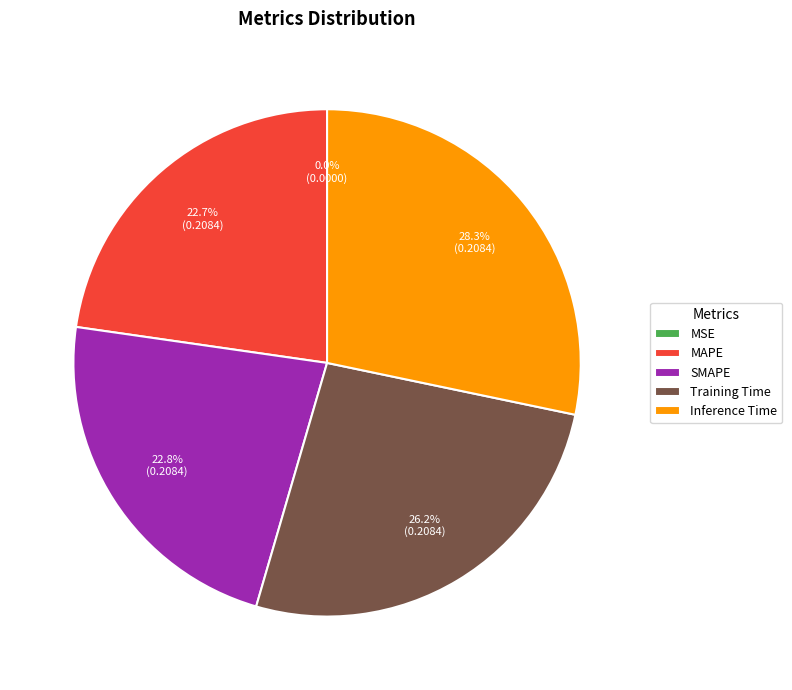

How much of the chart is everything except MAPE?

77.3%